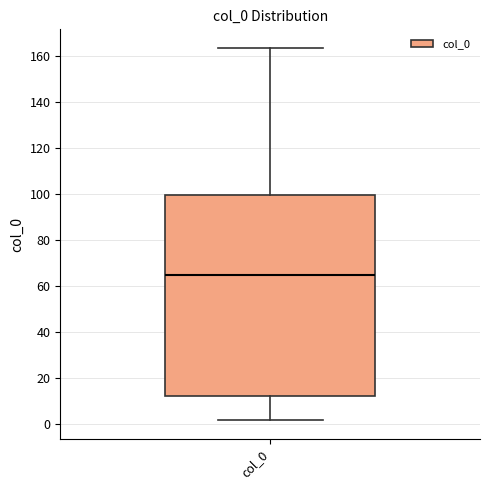

Transcribe this box plot: give where the median line is, the range the box spans, and where the two whiskers end, as read against the y-axis. The values are not printed on the chart, so give them approximately, as read against the axis.

median 64, box 12 to 100, whiskers 2 to 164